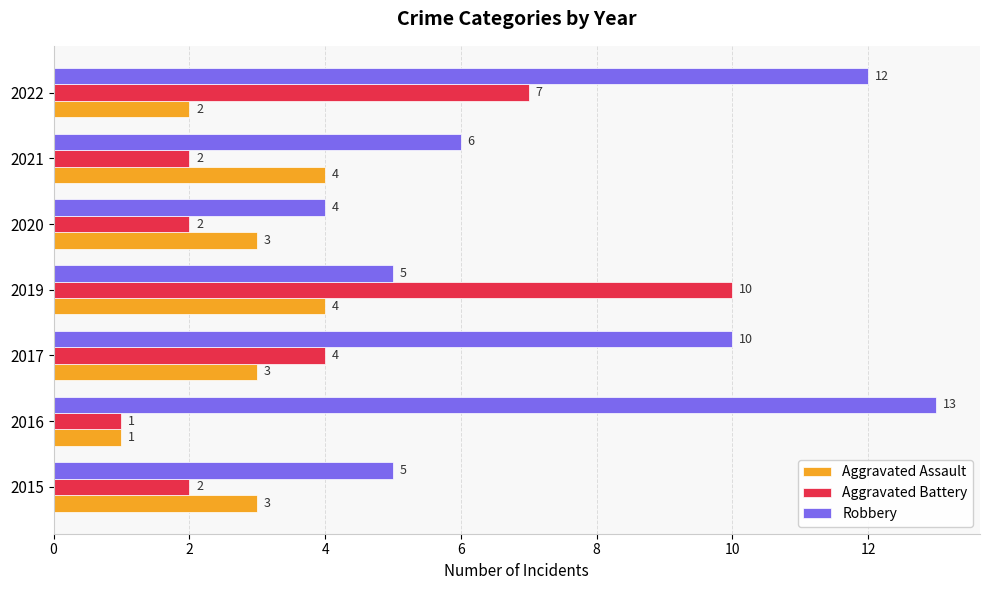

At which label is Aggravated Assault closest to 2?

2022